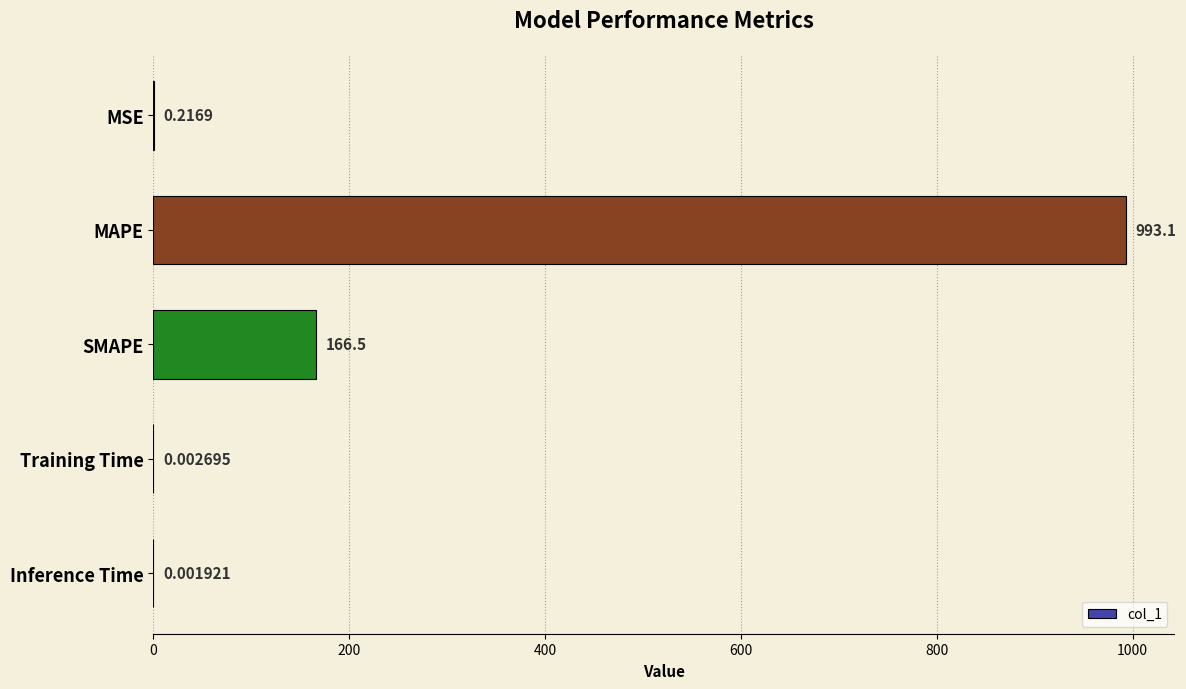

Count the number of data series in this chart.

1